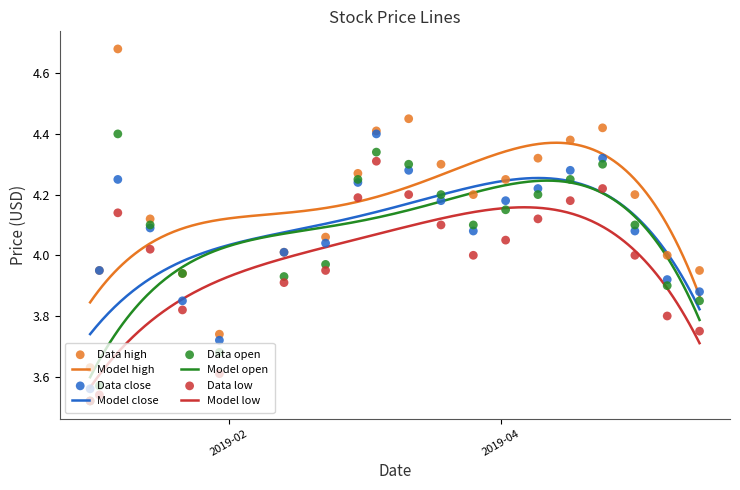

At how many categories does at least one series exceed 4?

14